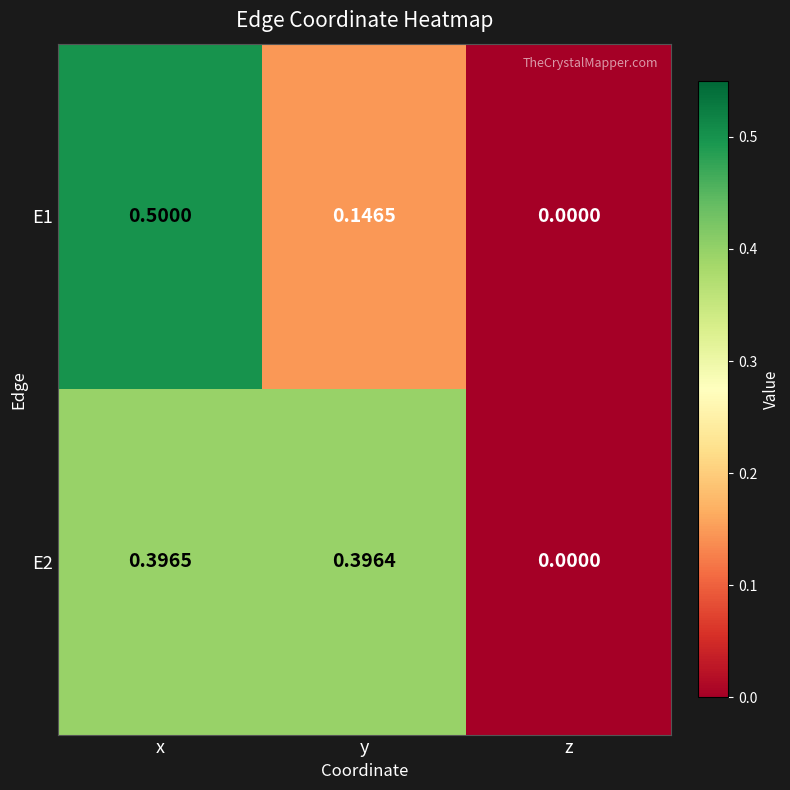

List the series in order of their overall mean, lowest first.

E1, E2